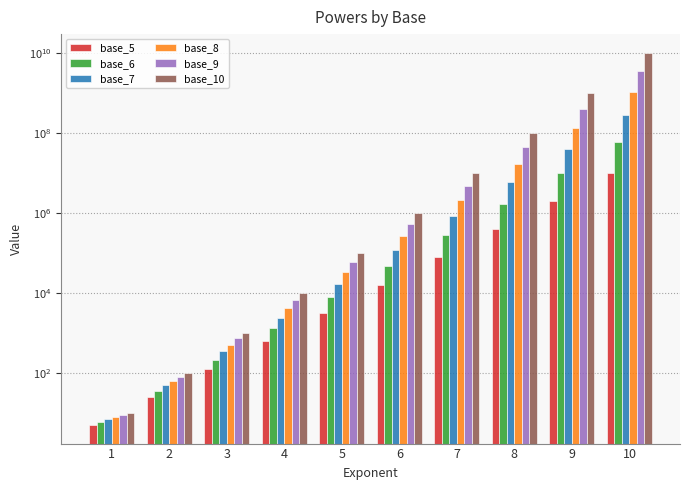

How many data points in base_7 are above 117649?

4